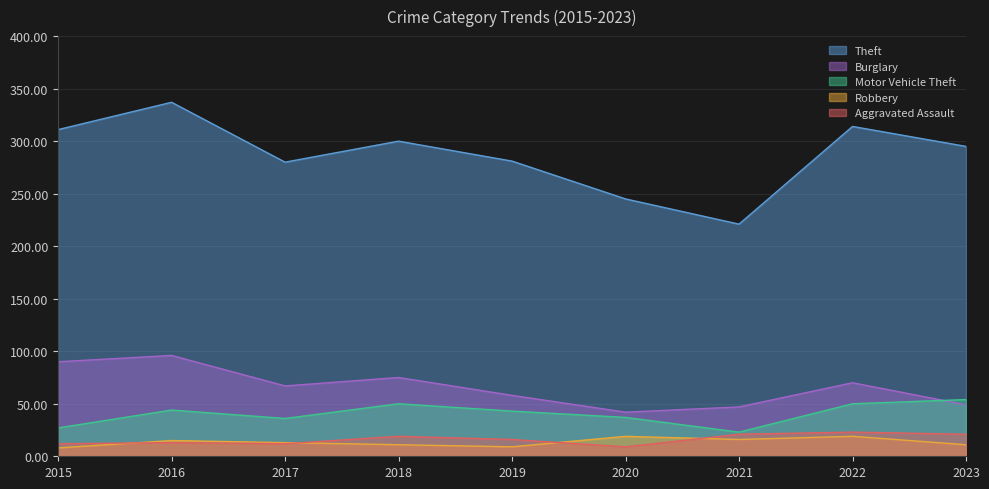

Where is the first local minimum for Motor Vehicle Theft?

2017